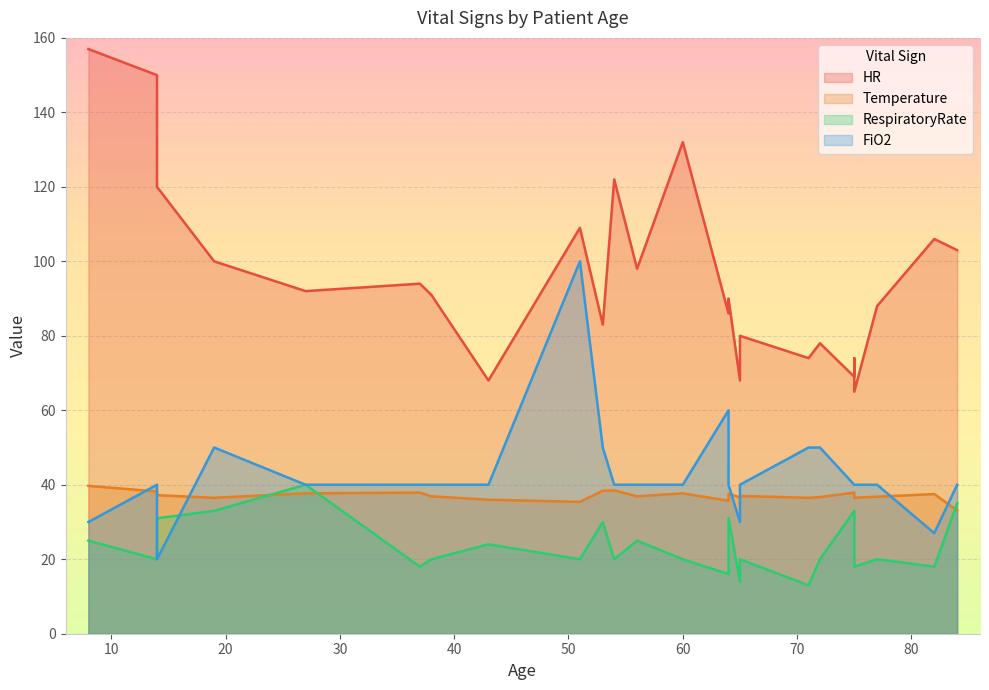

Rank the categories by FiO2 value from lowest to highest.

14, 82, 65, 8, 64, 56, 14, 75, 37, 77, 43, 75, 27, 84, 65, 54, 60, 38, 60, 65, 54, 75, 19, 72, 72, 53, 71, 64, 51